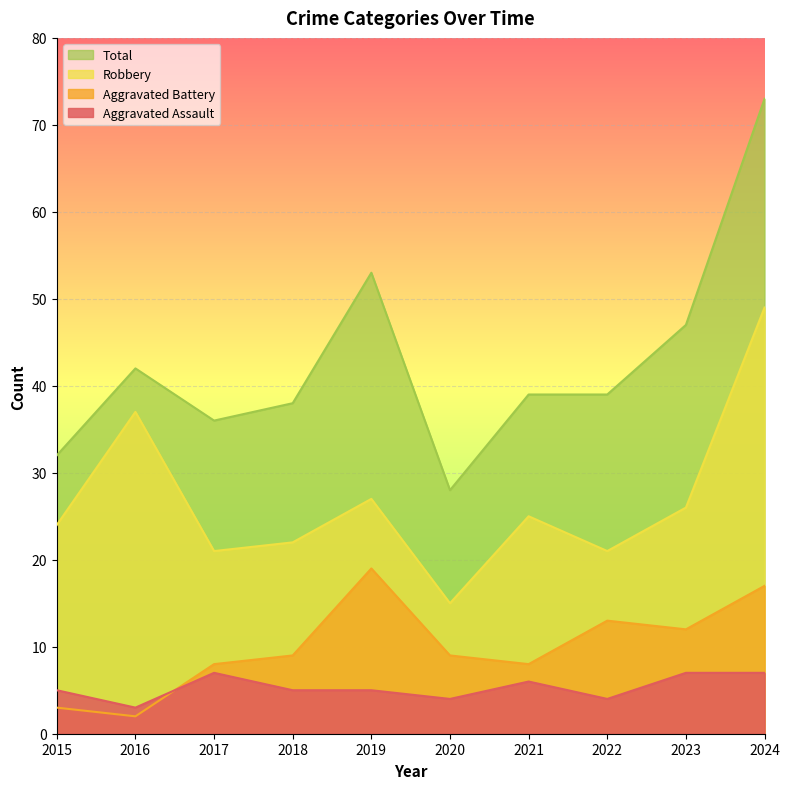

True or false: Aggravated Battery and Aggravated Assault cross at least once.

True